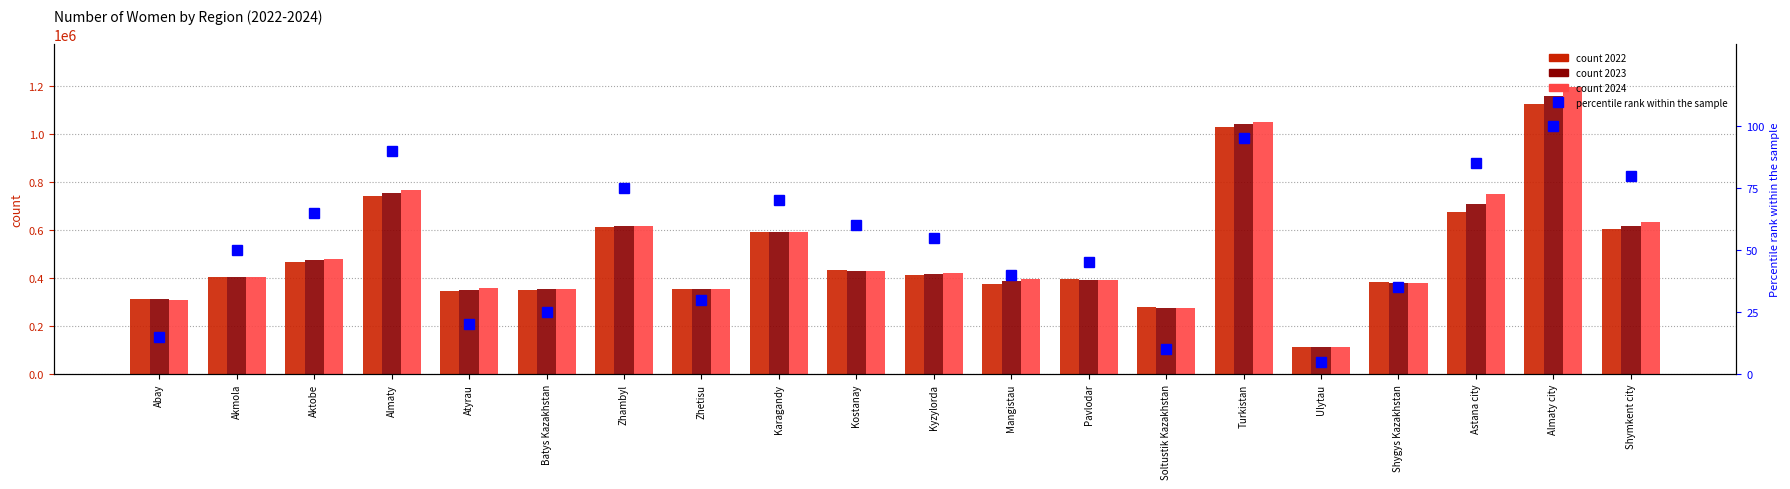

Which has a higher value, Astana city or Pavlodar?

Astana city